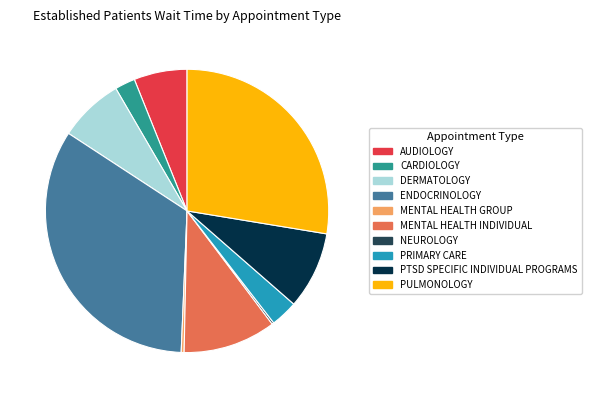

Is there a majority slice in this chart?

No